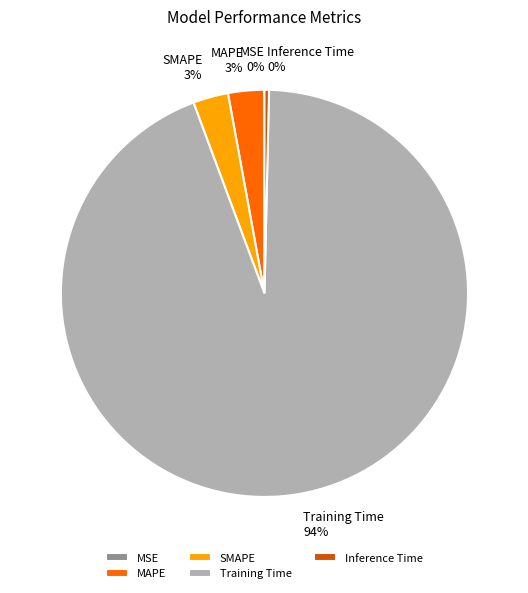

To the nearest percent, what is the difference between the largest and smallest slice percentages?

94%